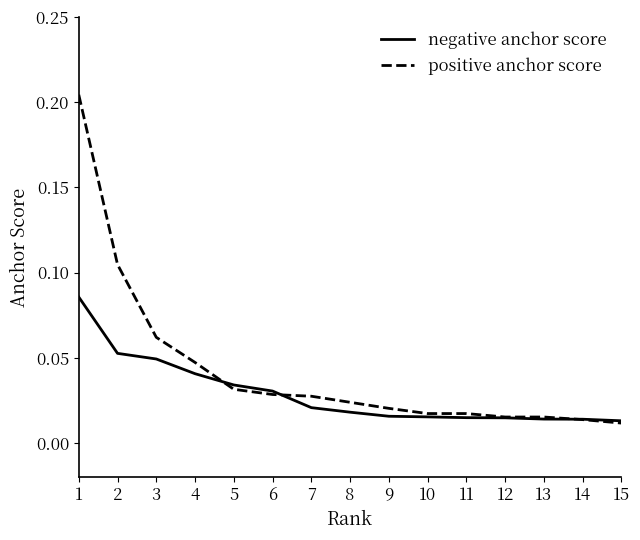

Is it true that negative anchor score equals 0.1 at 5?

False